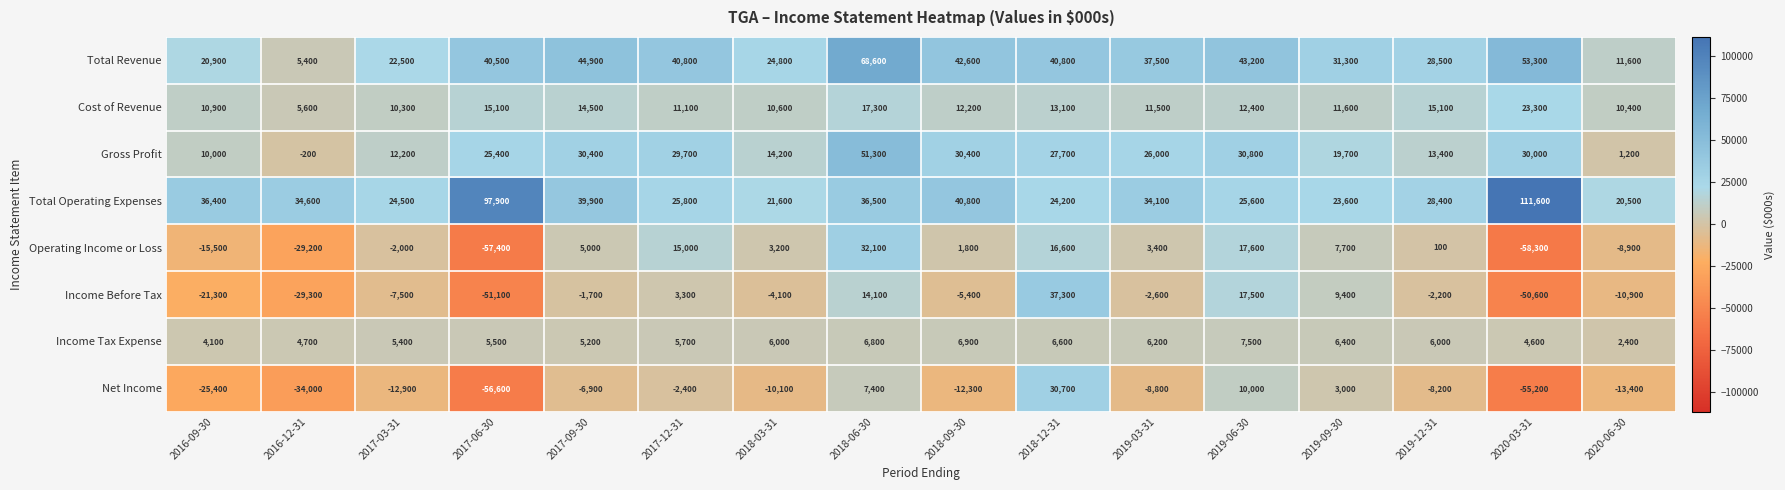

Between 2016-12-31 and 2019-12-31, which series saw the biggest shift?

Operating Income or Loss